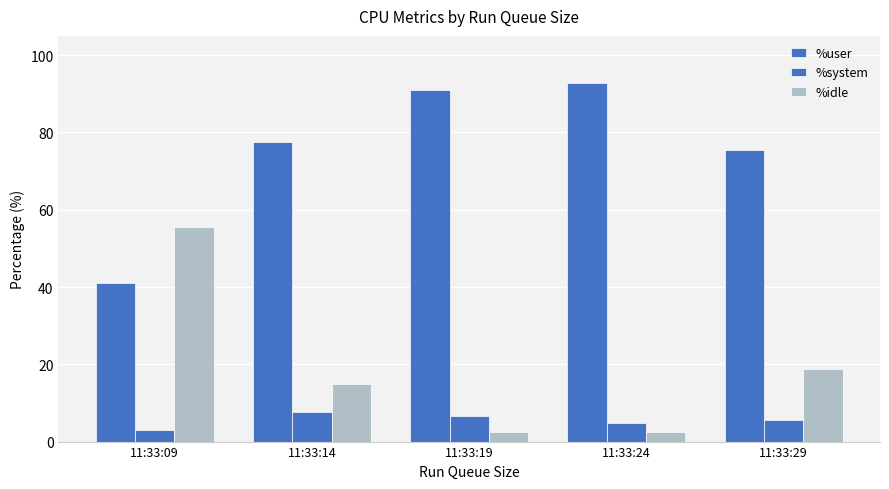

At which label does %idle first exceed 14?

11:33:09